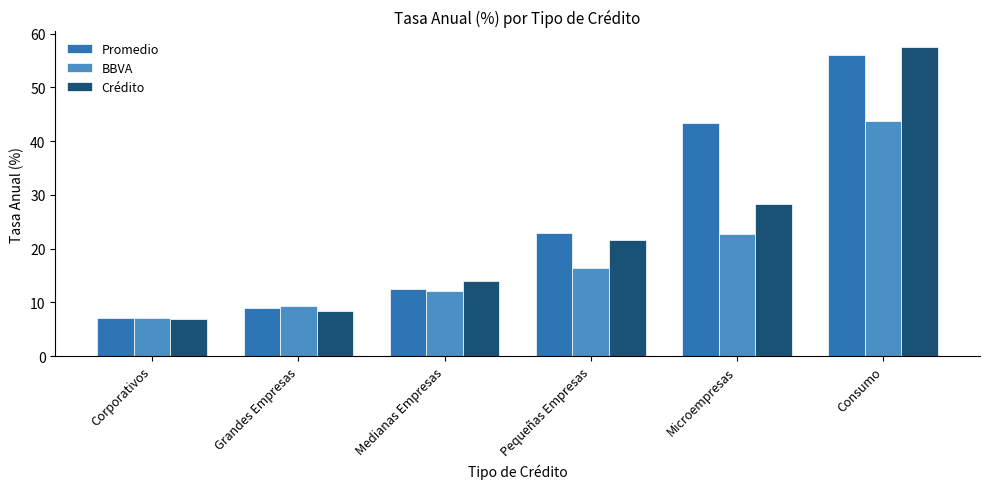

Read the BBVA value at Corporativos.

7.0